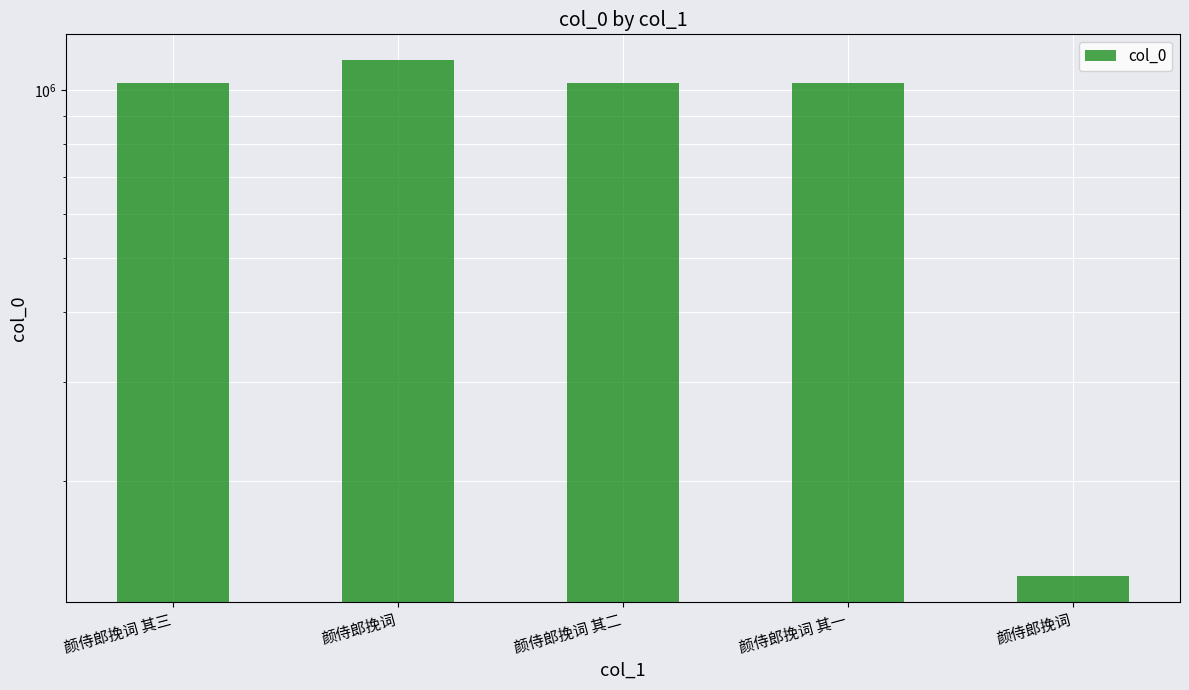

Reading left to right, transcribe all the data shown in this chart.

1027932	1131182	1027930	1027931	134980